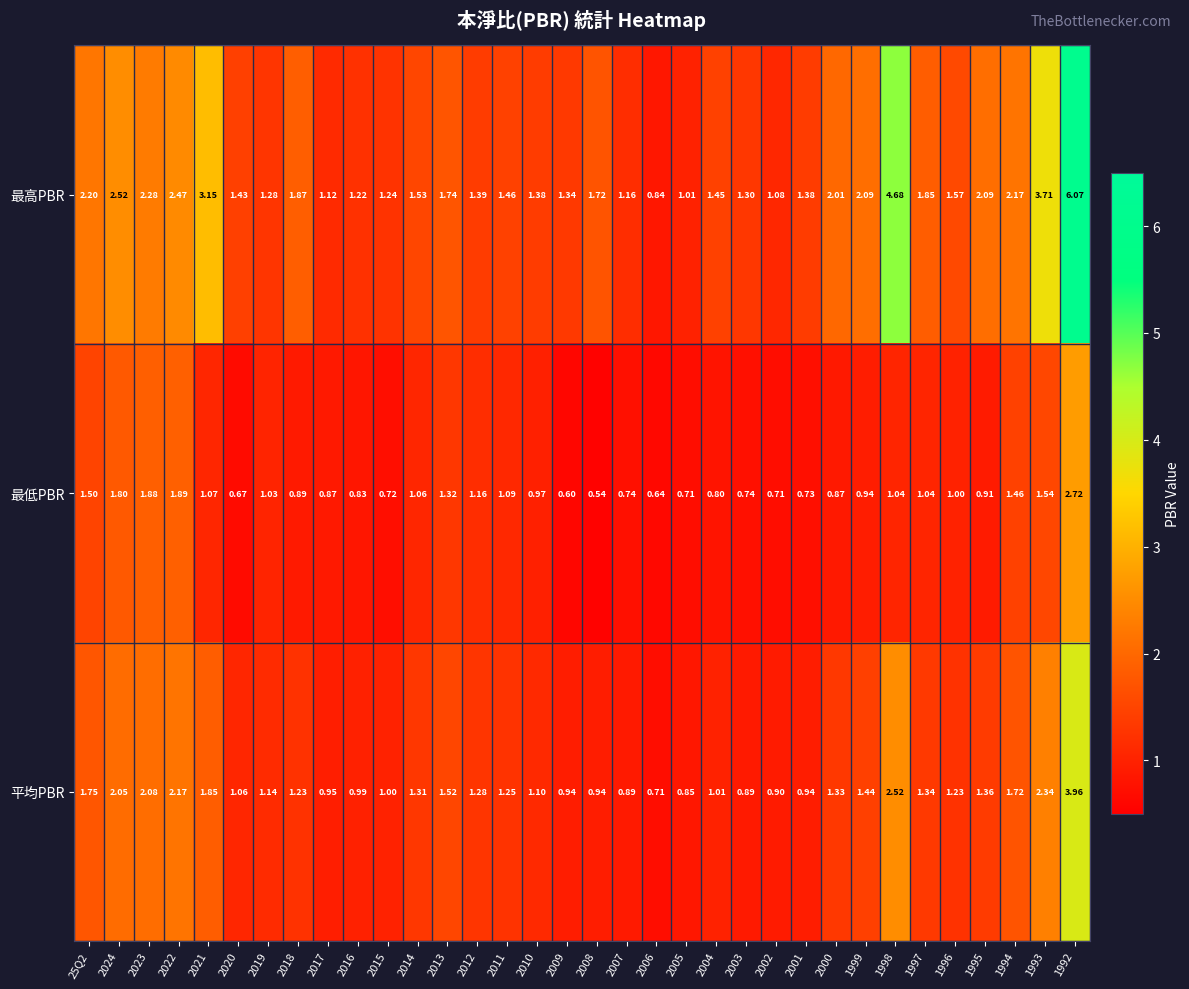

Is the value of 最低PBR at 2012 greater than the value of 最高PBR at 2002?

Yes